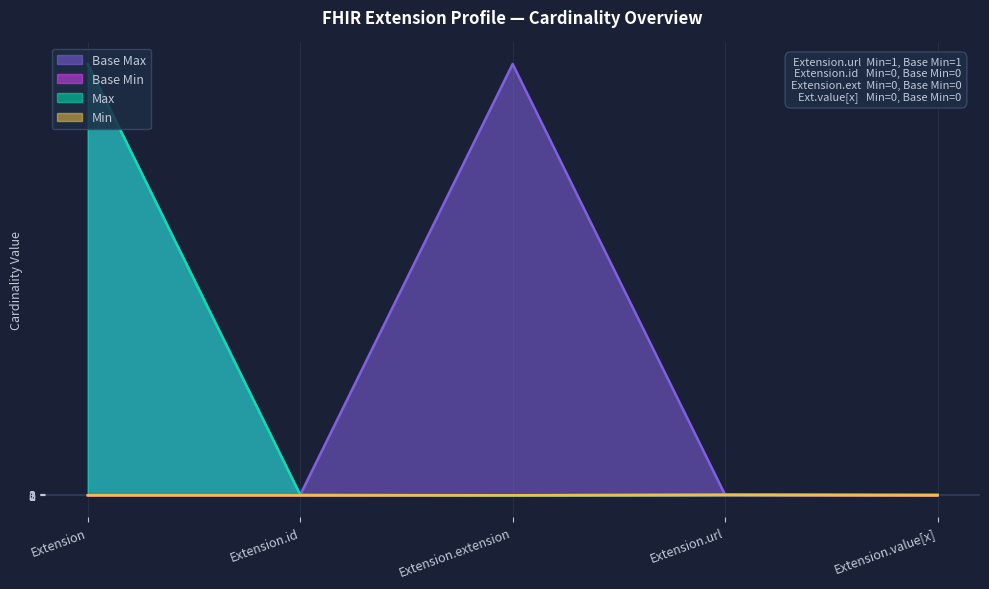

What position from the left is Extension?

1